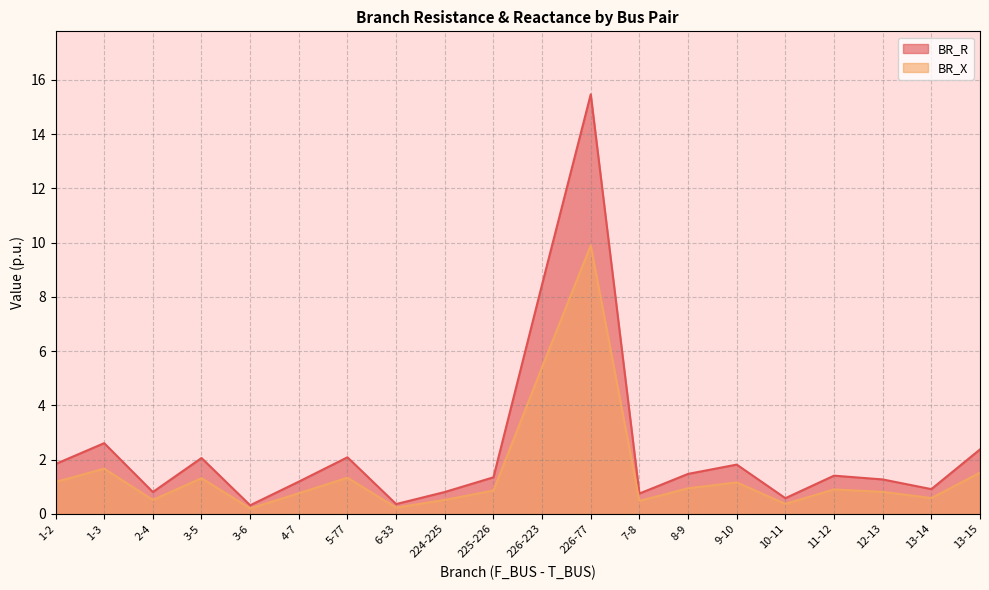

Between 4-7 and 13-14, which series saw the biggest shift?

BR_R